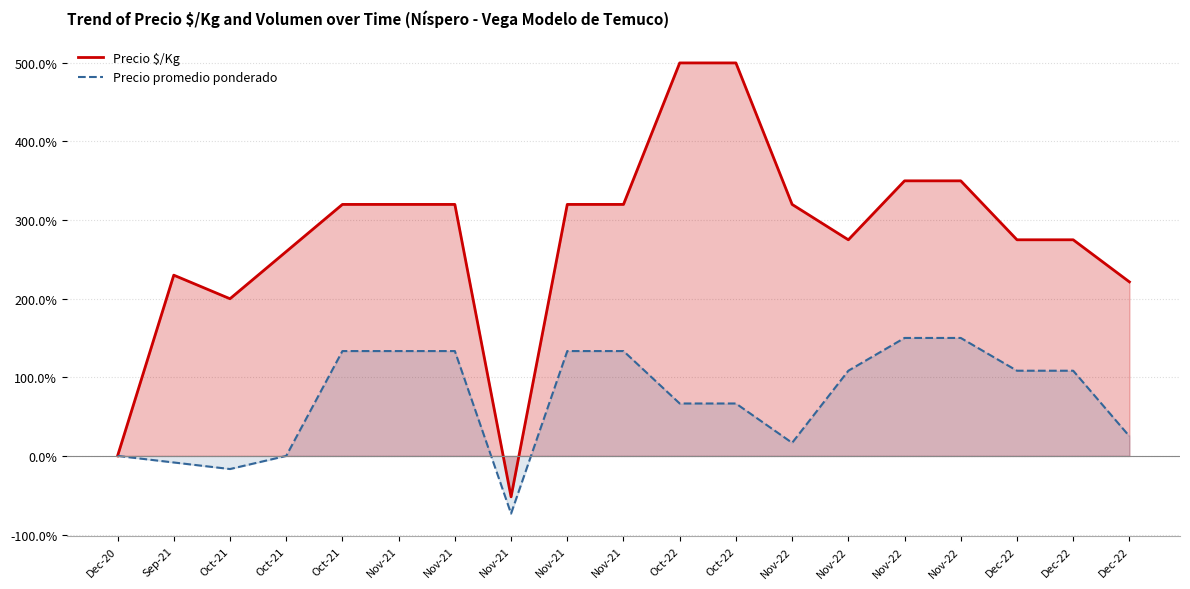

What are all the series names shown in the legend?

Precio $/Kg, Precio promedio ponderado